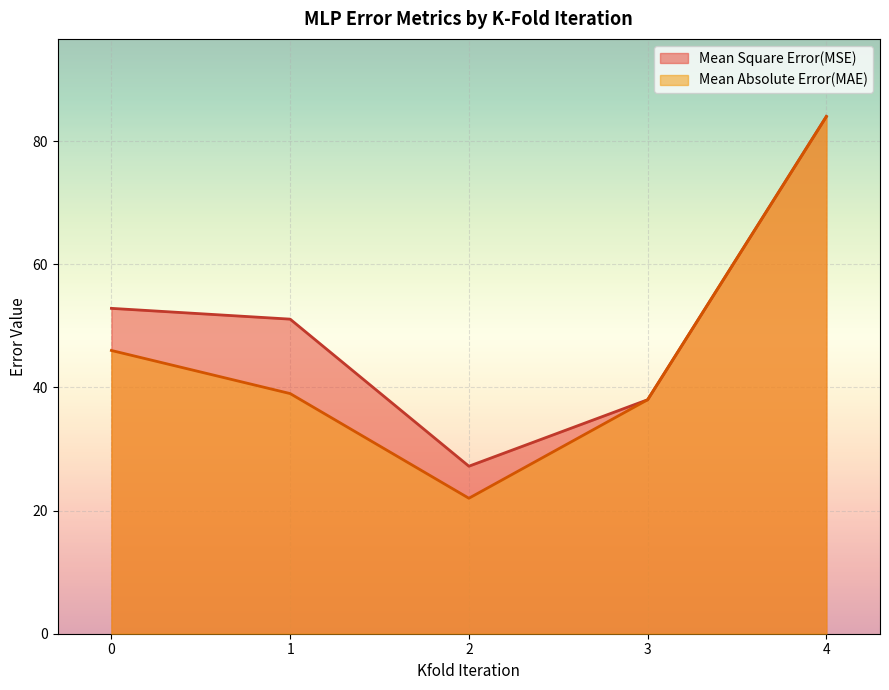

What are all the series names shown in the legend?

Mean Square Error(MSE), Mean Absolute Error(MAE)